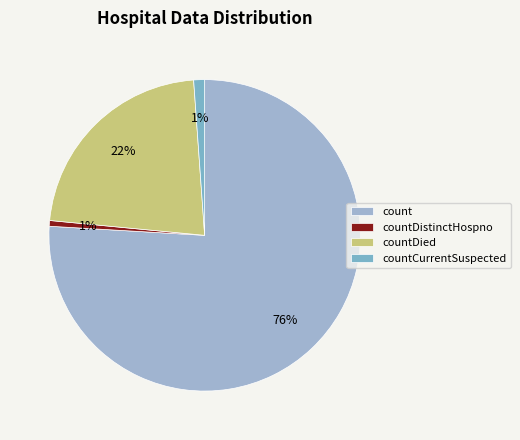

What percentage is the countDied slice, to the nearest percent?

22%